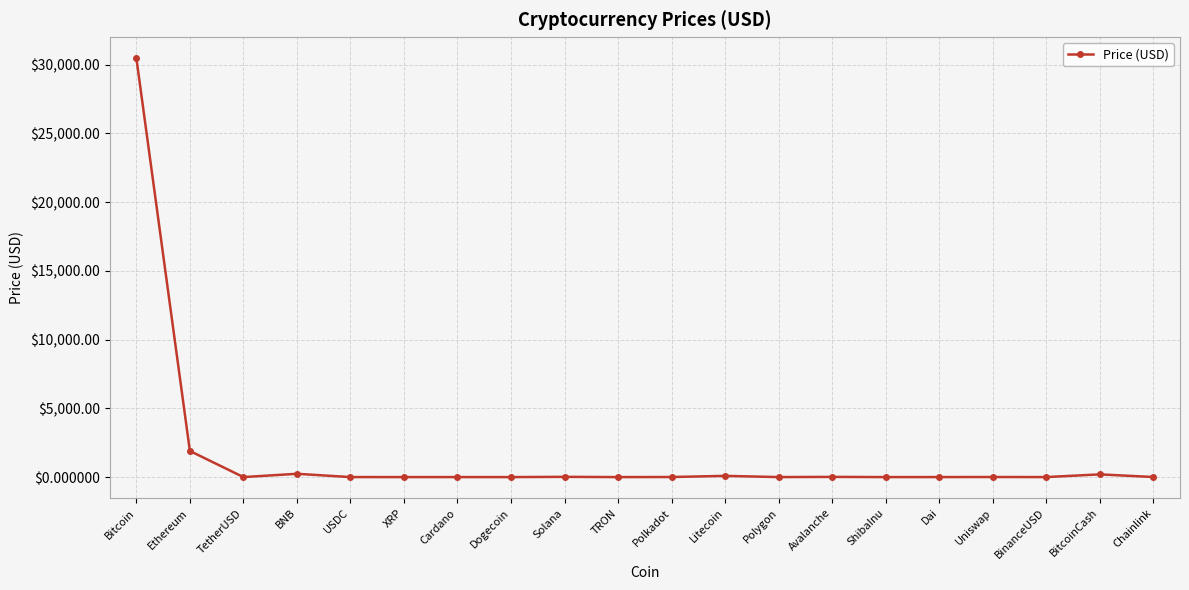

What is the difference between the maximum and minimum values?

30480.8